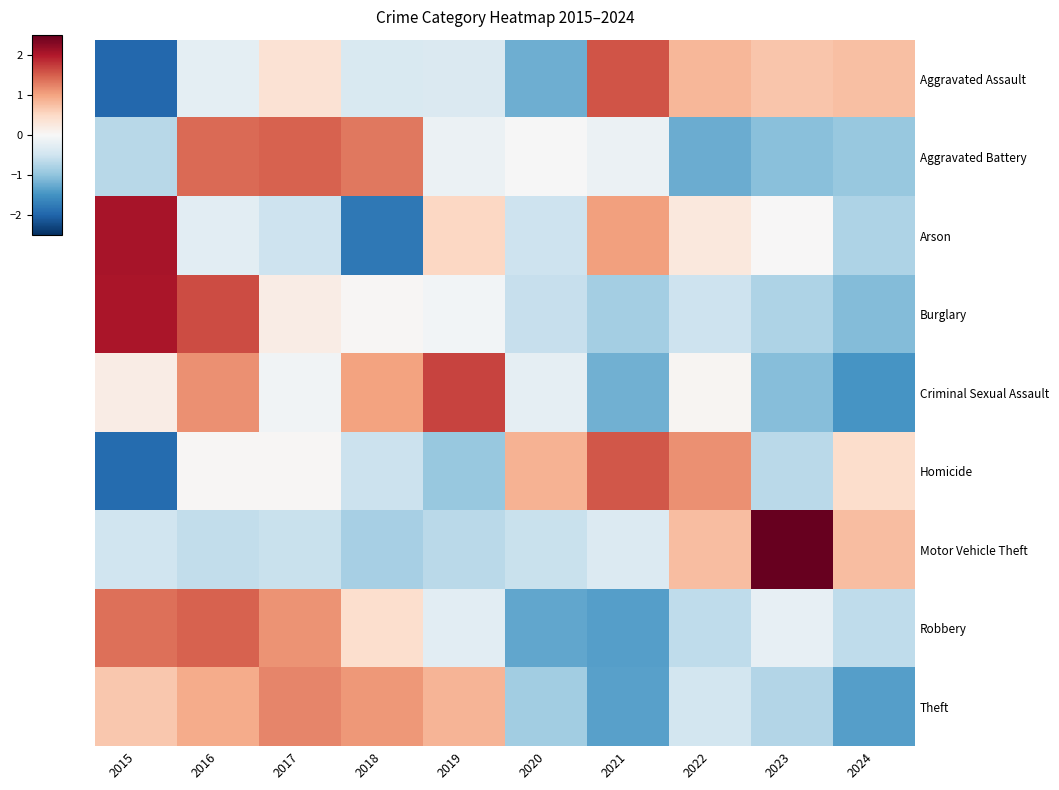

The Robbery series shows -0.2 at 2023. True or false?

True